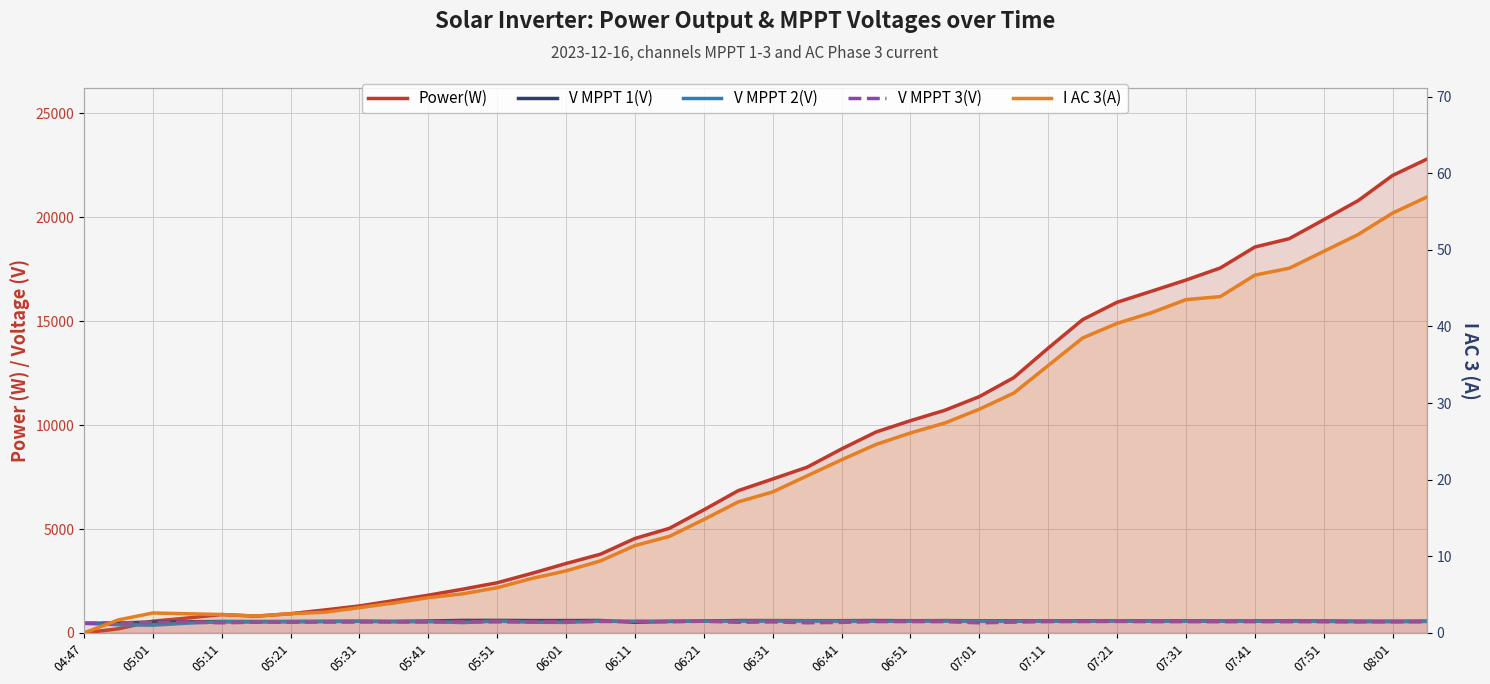

What is the total value across all series at 07:11?

15438.3